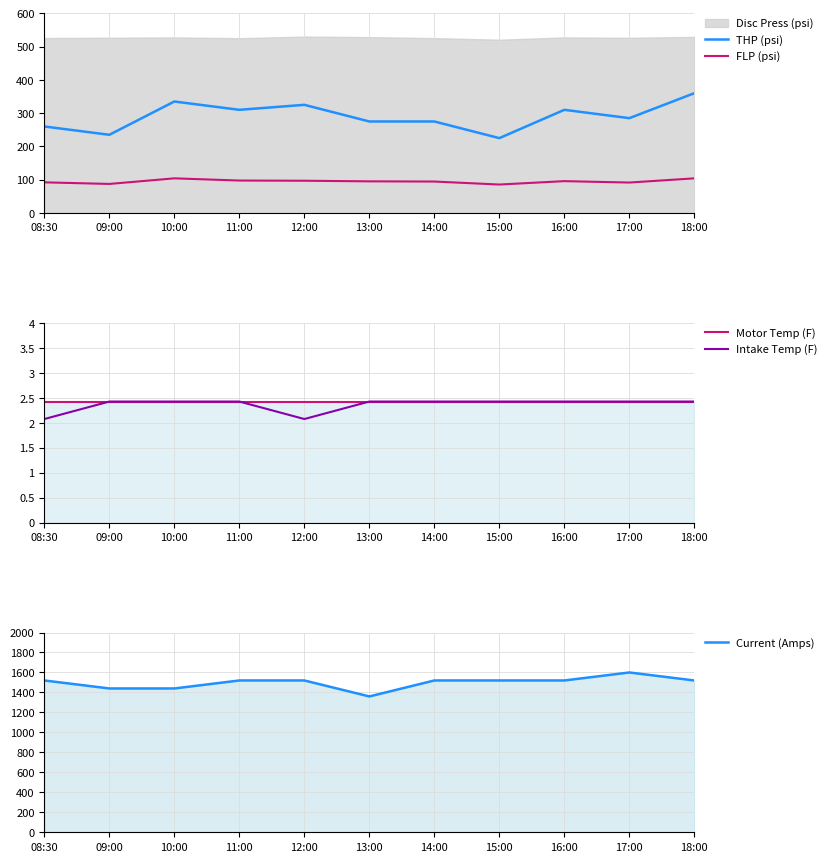

True or false: Current (Amps) has more than 0 points higher than both neighbors.

True